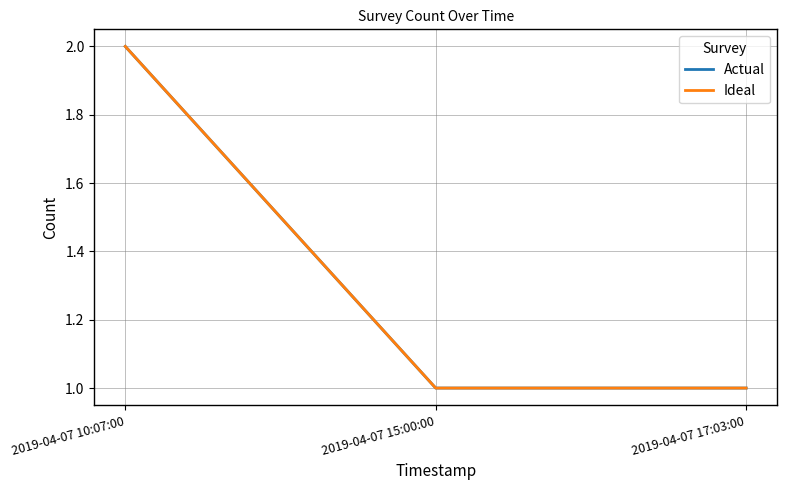

Does the chart display data point markers on the line(s)?

No